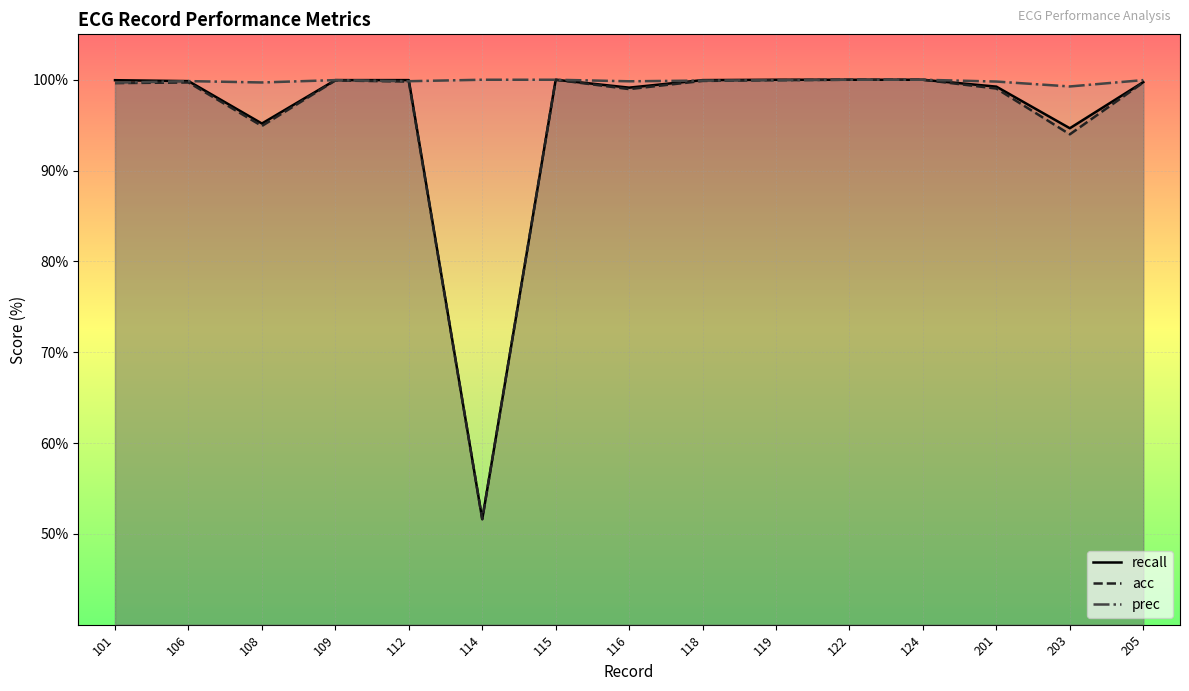

At which category does prec reach its first local valley?

108